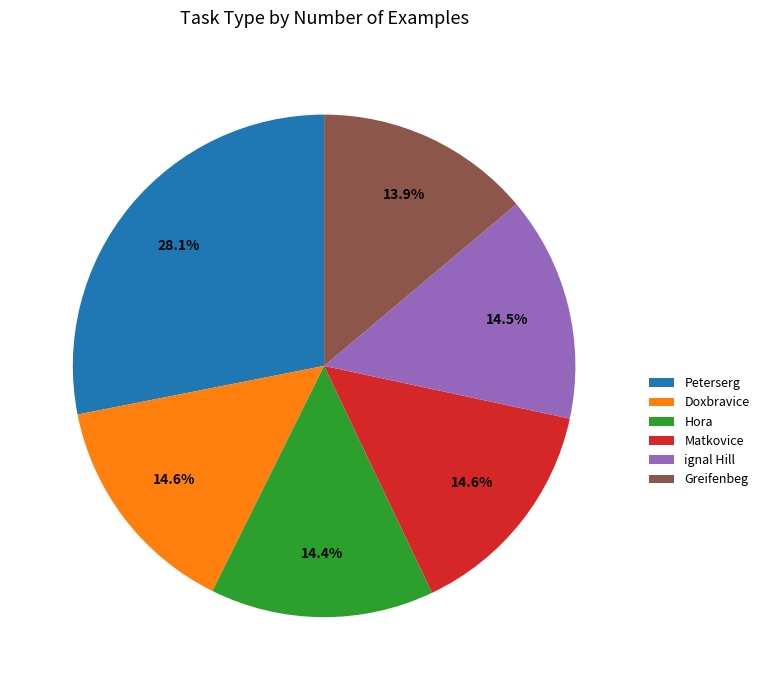

To the nearest percent, what portion does Greifenbeg represent?

14%